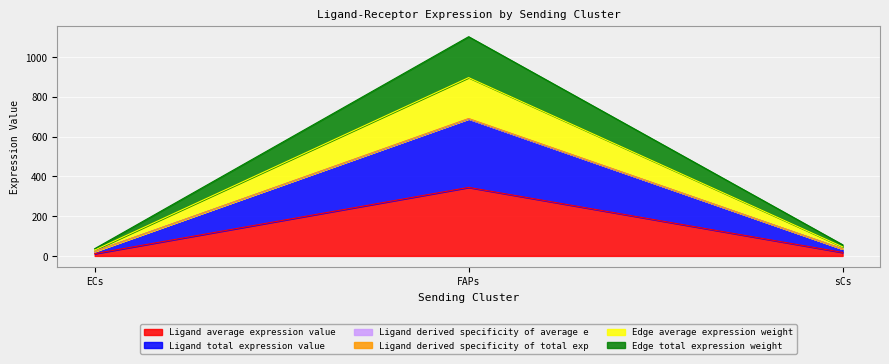

At how many categories does at least one series exceed 219?

1